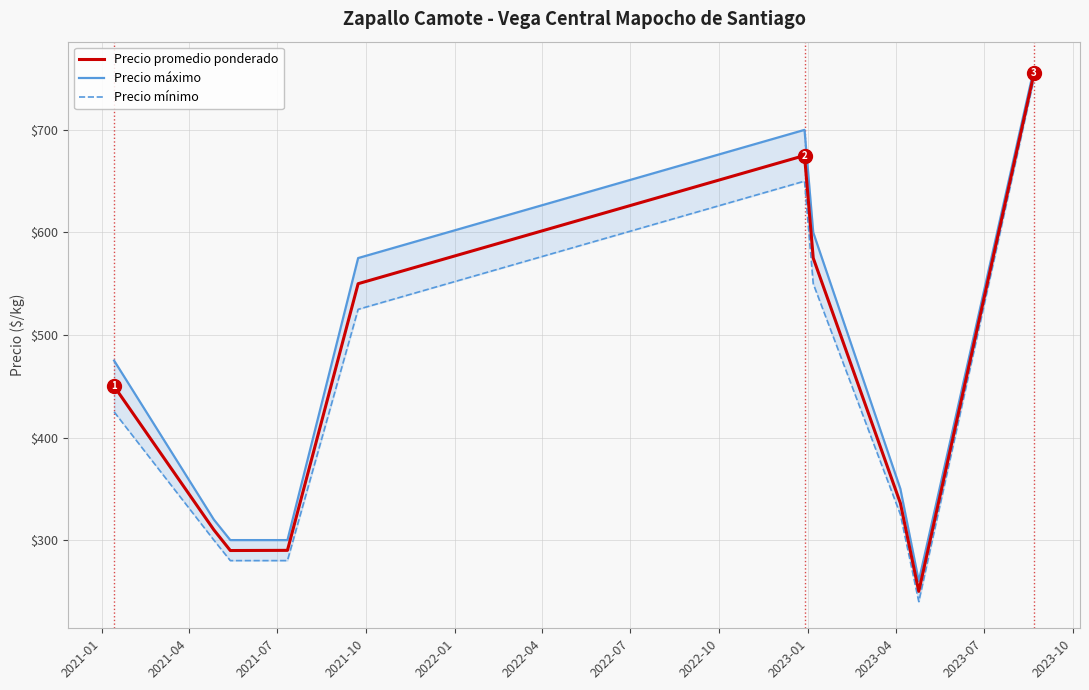

Reading right to left, extract all data points from this chart.

Precio promedio ponderado: 755.0	250.0	336.0	575.0	675.0	550.0	290.0	289.8	310.0	450.0
Precio máximo: 760.0	260.0	350.0	600.0	700.0	575.0	300.0	300.0	320.0	475.0
Precio mínimo: 750.0	240.0	325.0	550.0	650.0	525.0	280.0	280.0	300.0	425.0